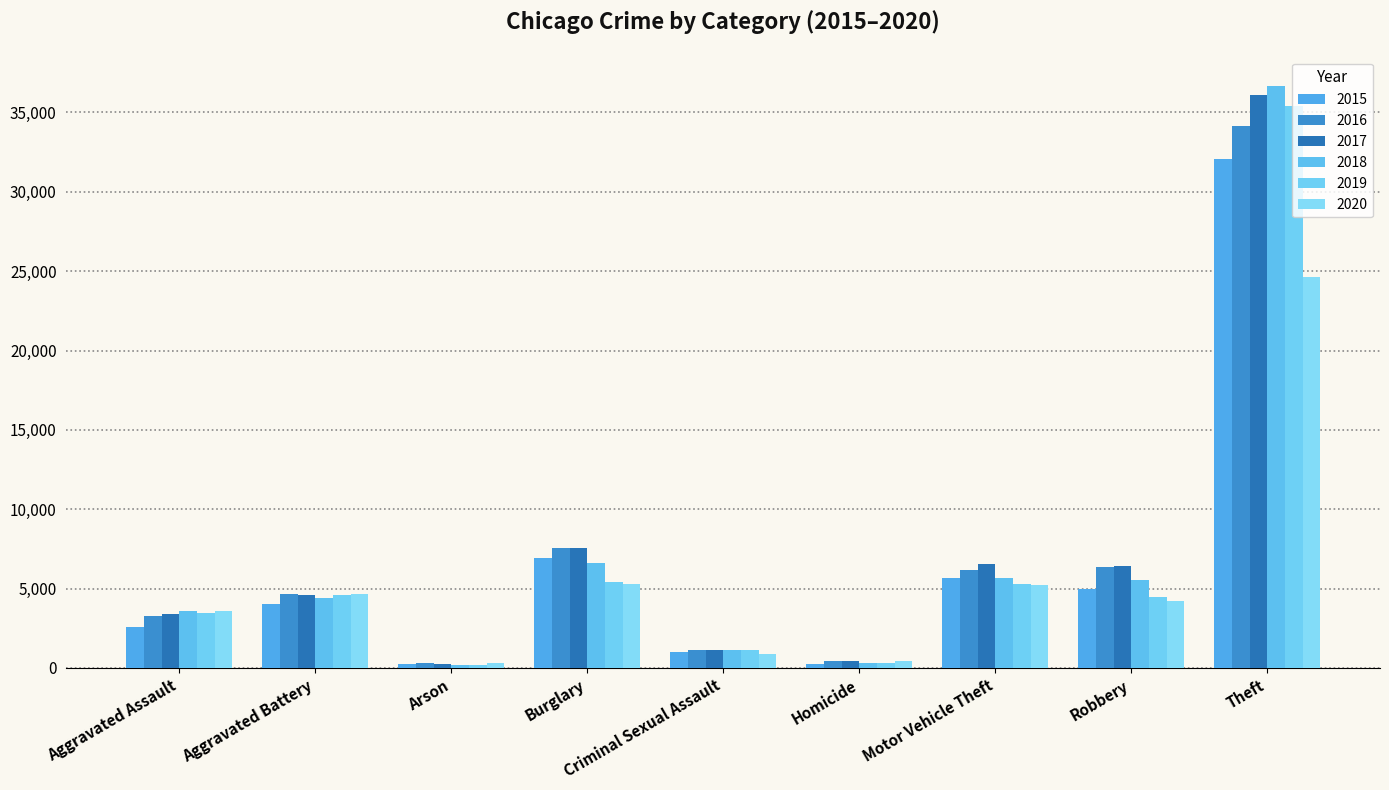

How many values in the 2020 series are below 4241?

4